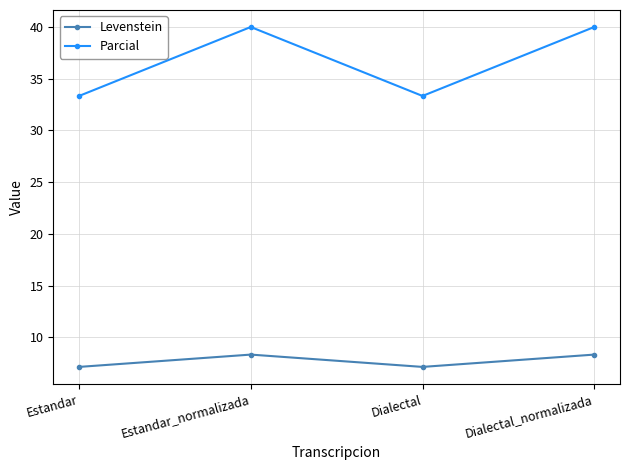

How many interior local peaks does the Parcial series have?

1